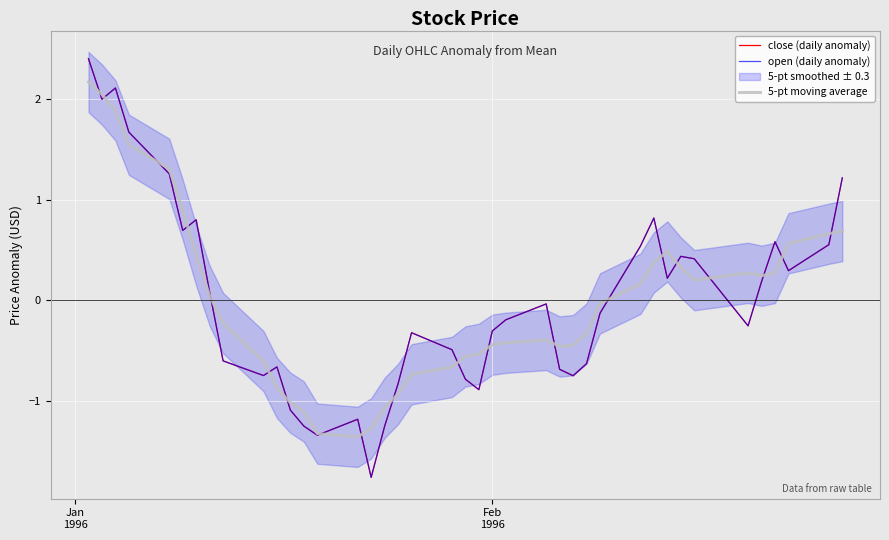

At which category is the sum across all series the highest?

Jan
1996